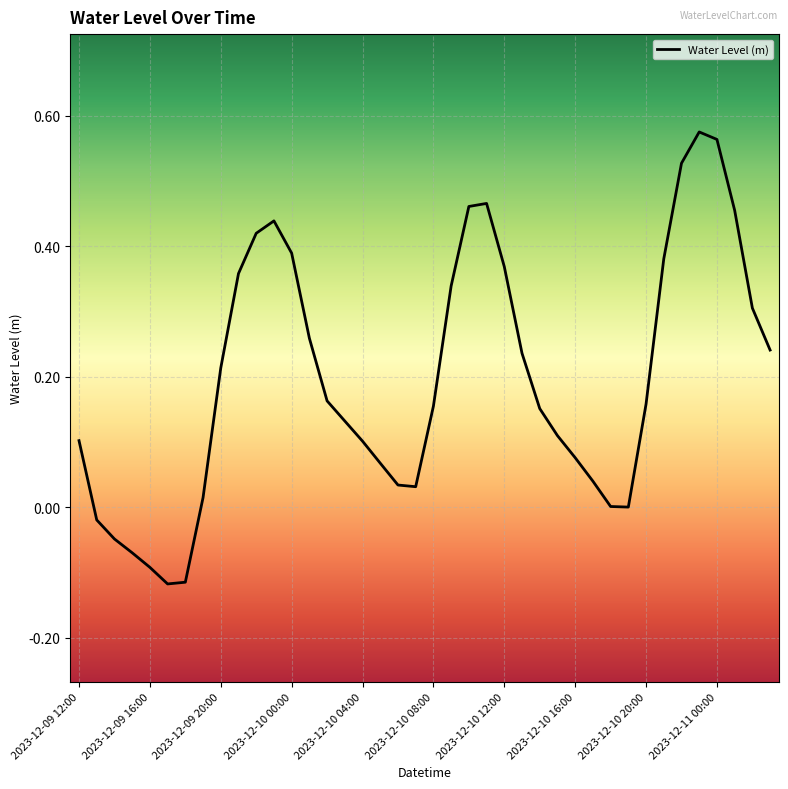

What is the difference between the maximum and minimum values?

0.7